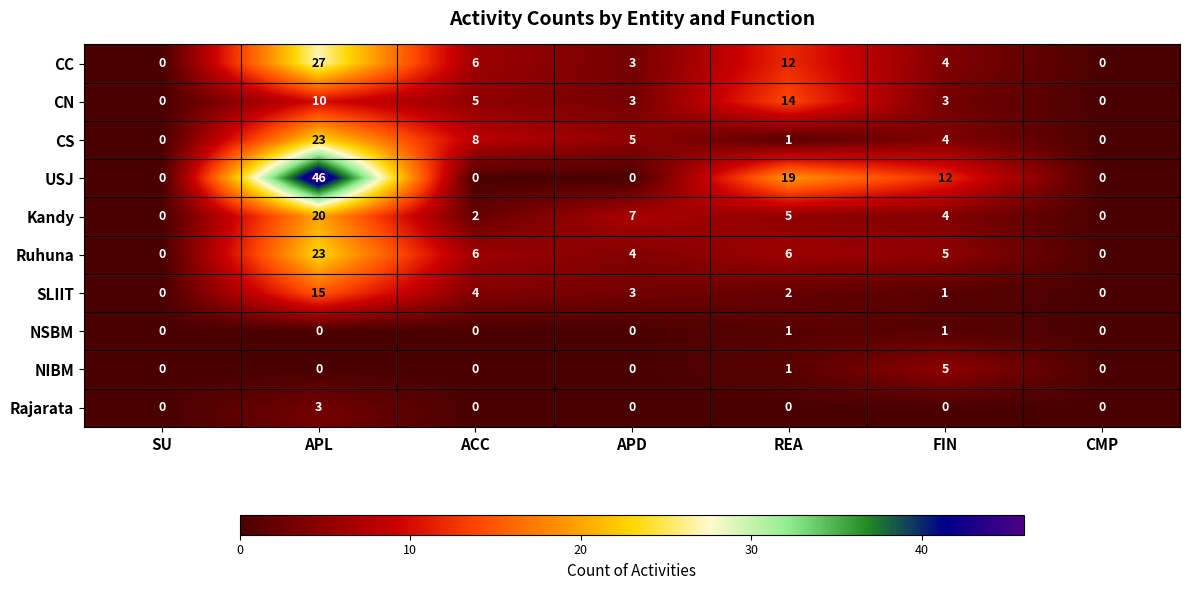

What is the maximum value shown in the chart?

46